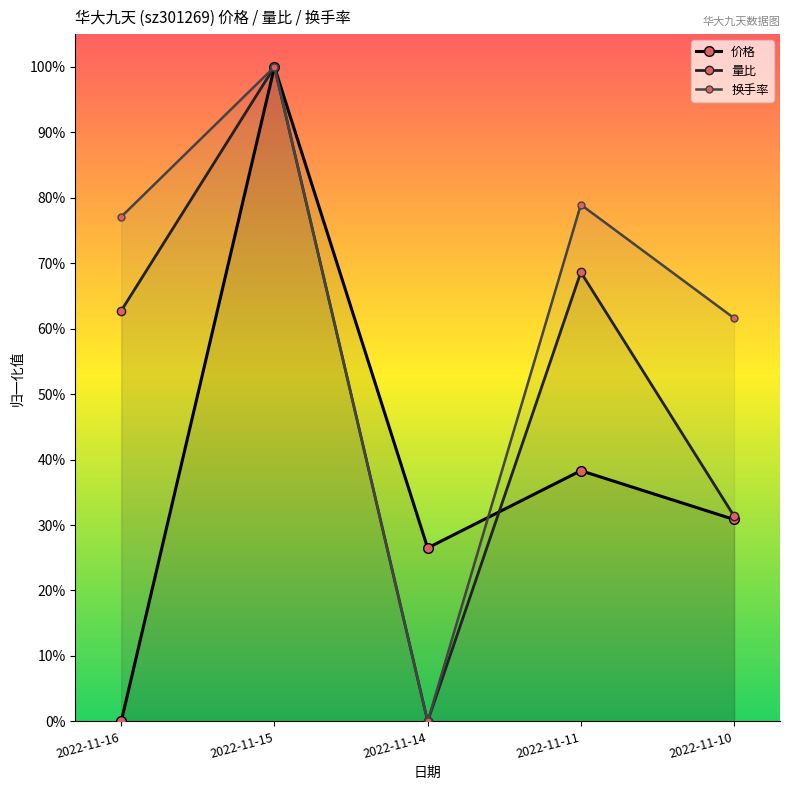

Read the 换手率 value at 2022-11-16.

0.8